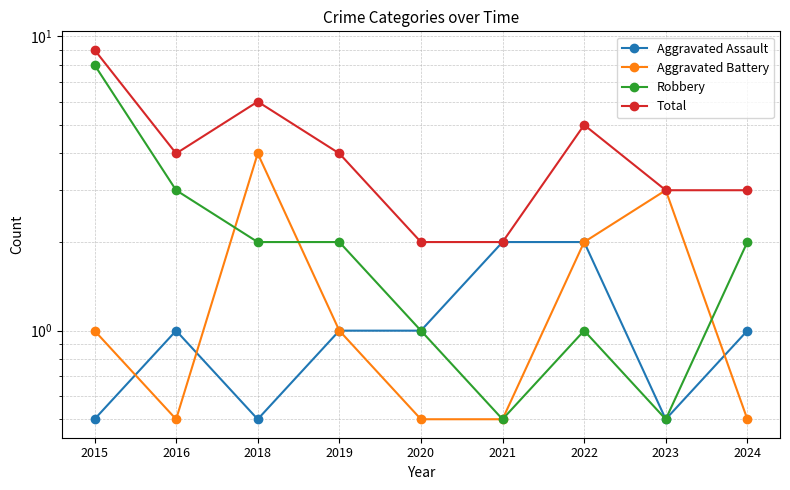

Is it true that Aggravated Battery equals 1.0 at 2015?

True